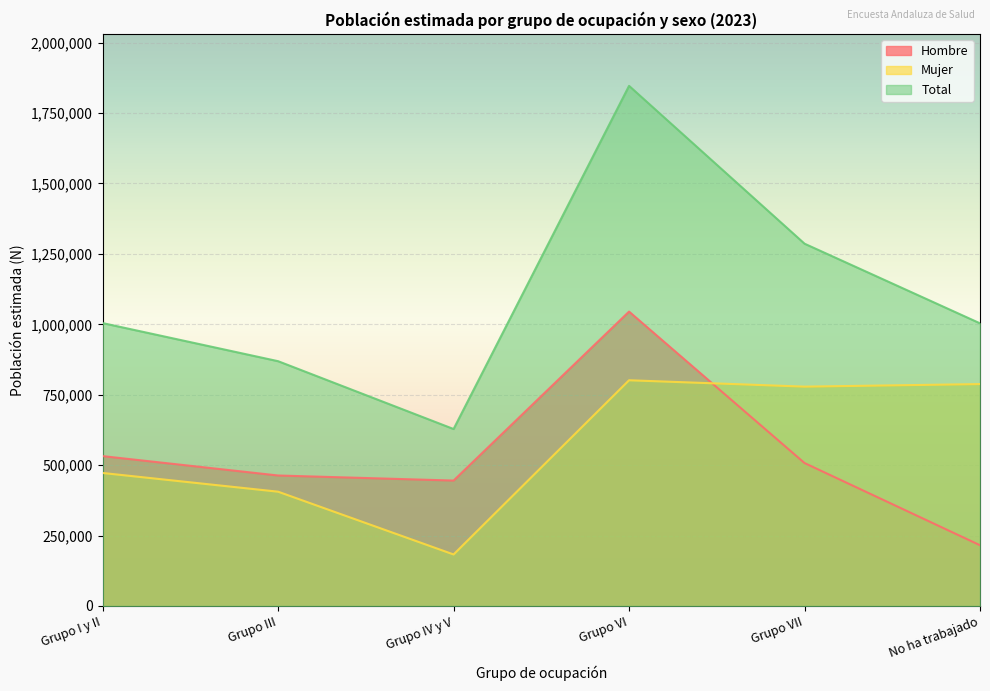

True or false: Total has more than 0 points higher than both neighbors.

True